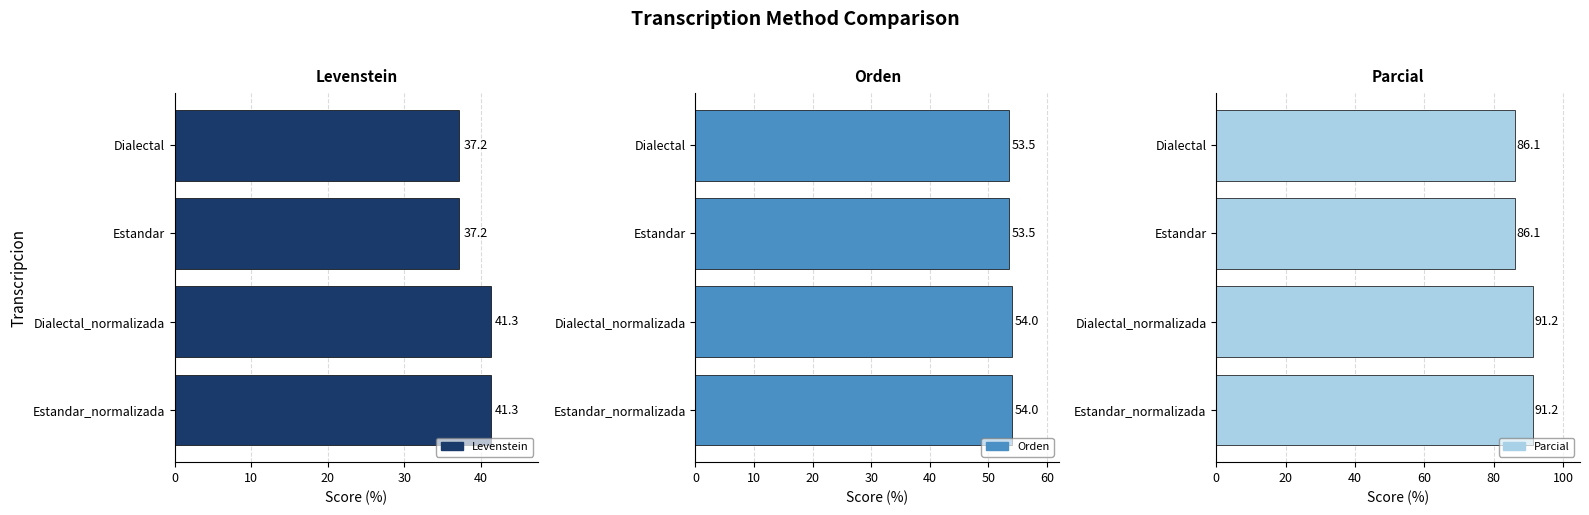

What are all the series names shown in the legend?

Levenstein, Orden, Parcial